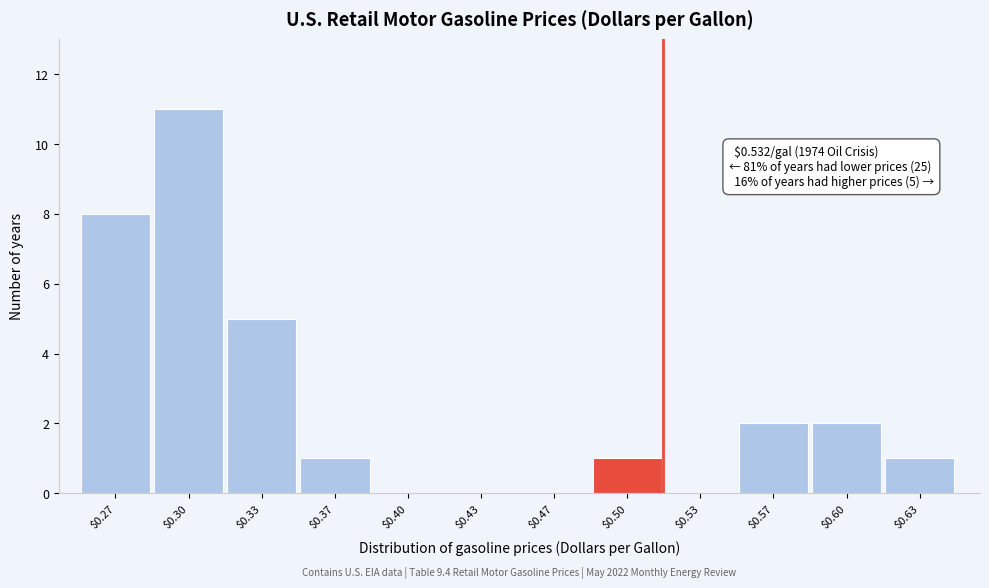

Is it true that the value at $0.37 is 1?

True